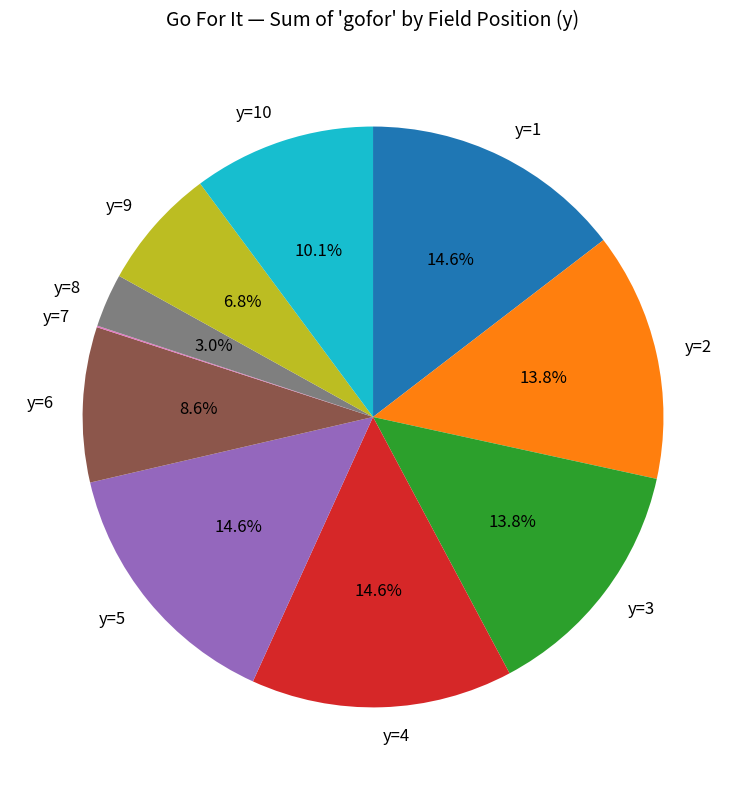

To the nearest percent, what is the difference between the y=3 and y=5 slice percentages?

1%